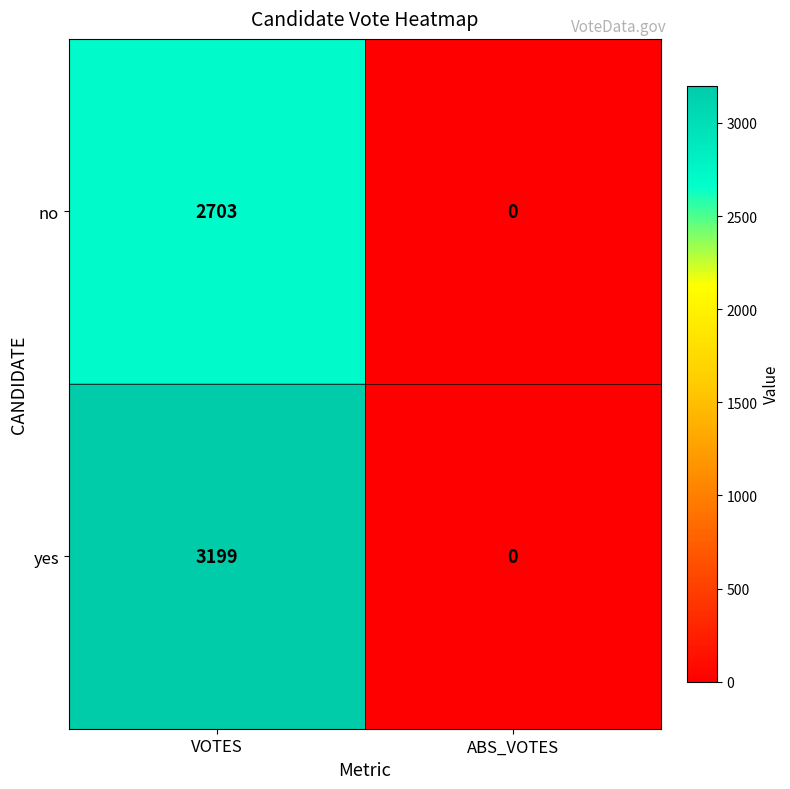

At which label is no closest to 1351?

ABS_VOTES